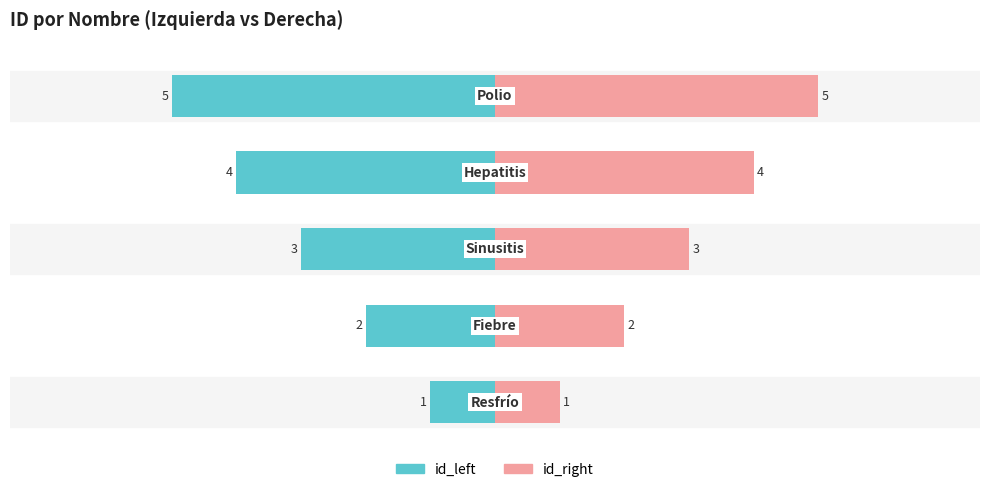

Reading left to right, transcribe all the data shown in this chart.

id_left: -1	-2	-3	-4	-5
id_right: 1	2	3	4	5